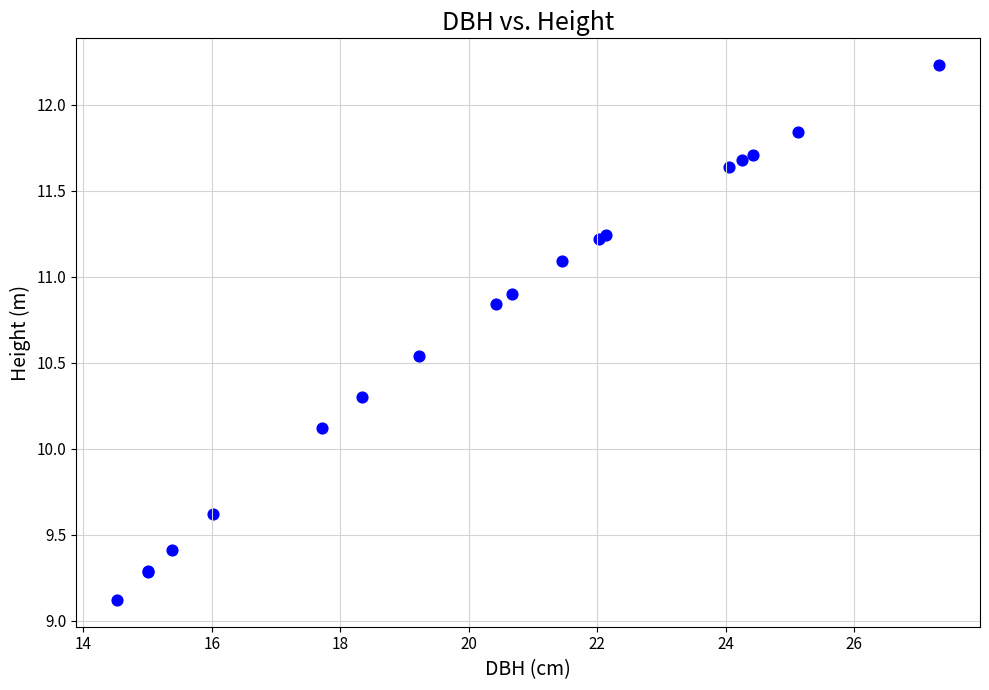

What Y value in the scatter plot is closest to 10?

10.1